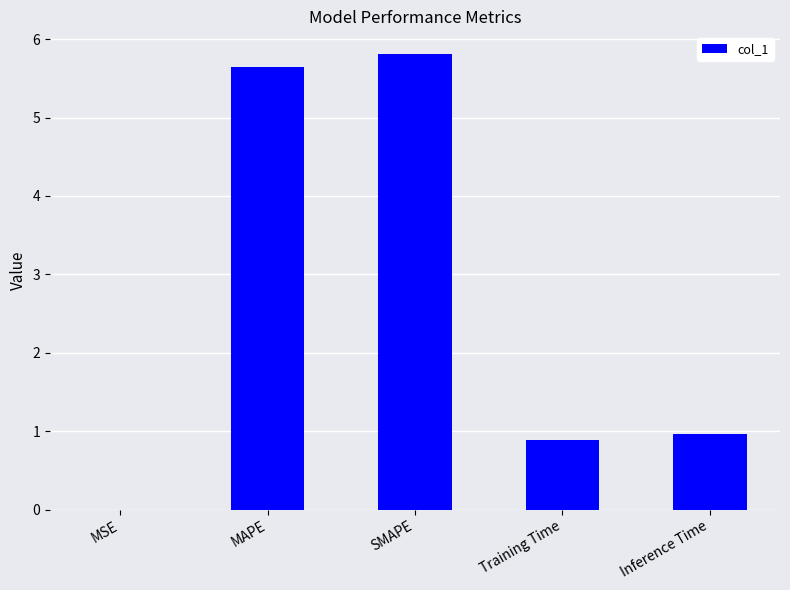

The value at MSE is 0.0. True or false?

True